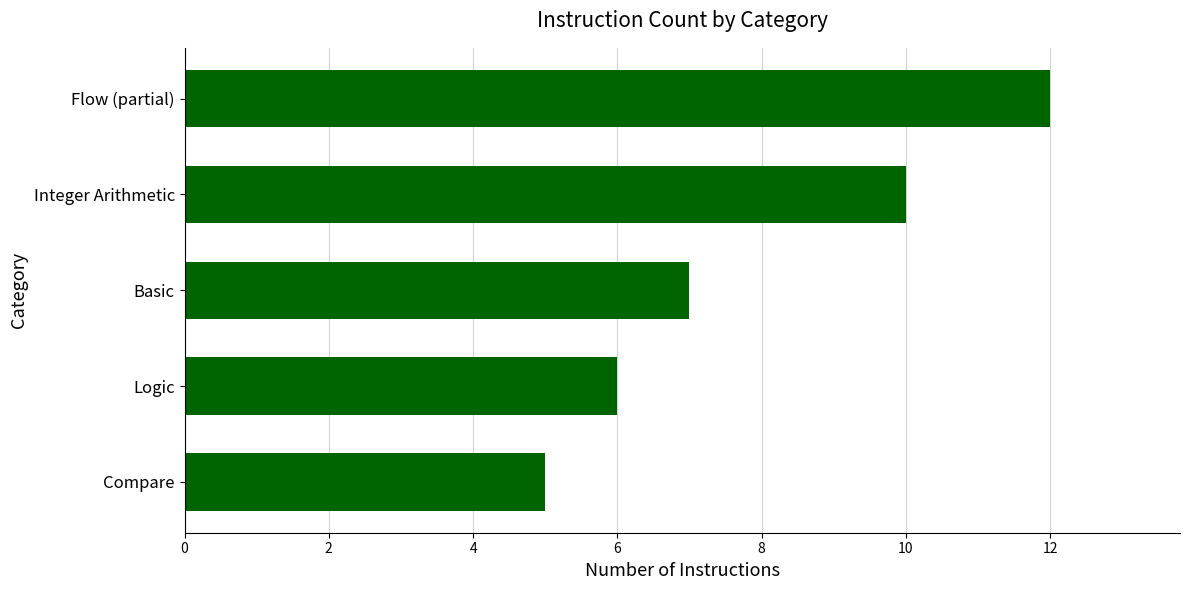

Count the number of data series in this chart.

1